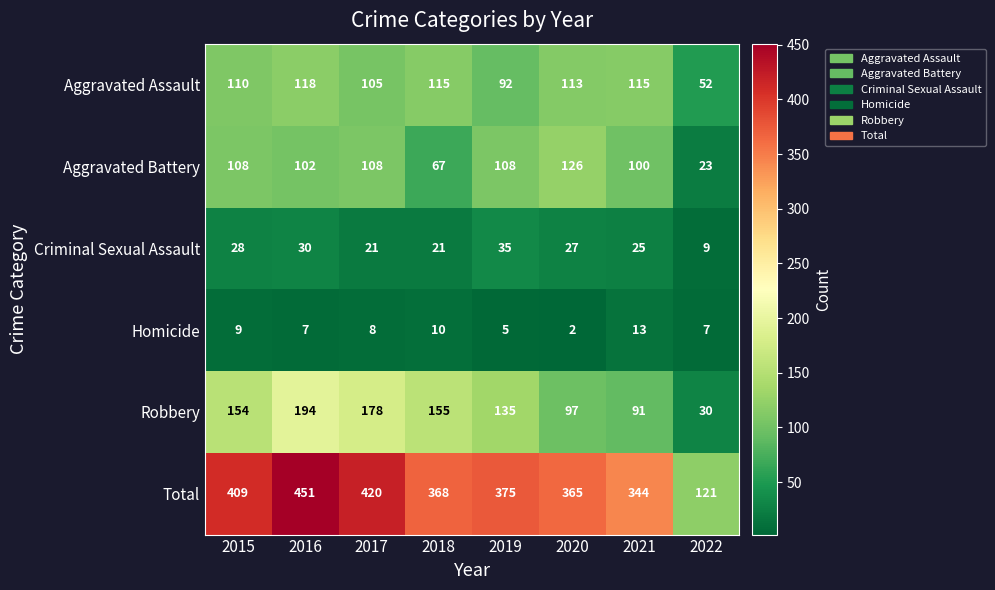

The Total series shows 51 at 2022. True or false?

False